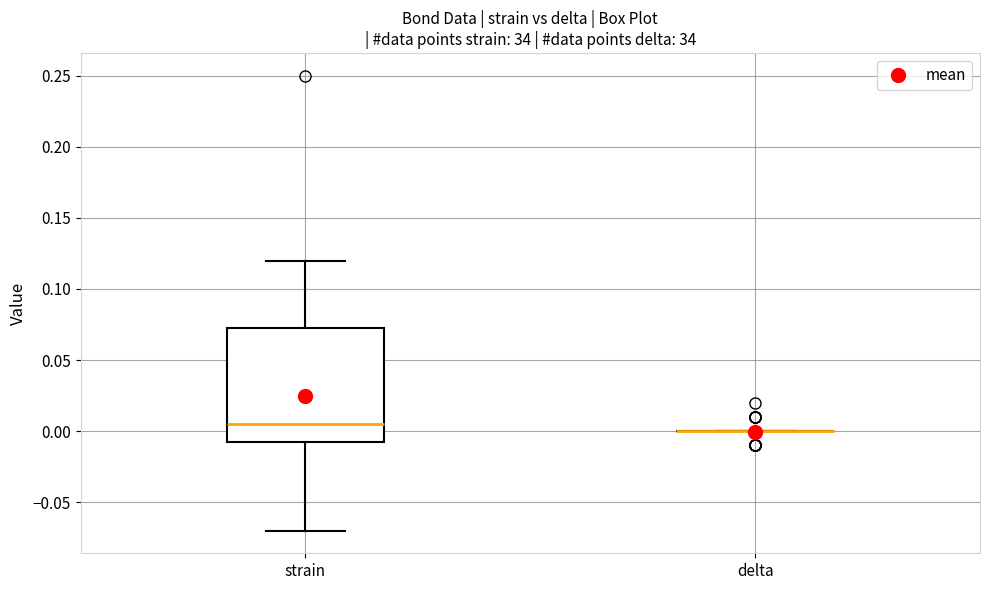

Reading left to right, read every box against the y-axis: the position of its median line, the range the box covers, and the ends of its whiskers. The values are not printed on the chart, so give them approximately, as read against the axis.

strain: median 0.005, box -0.005 to 0.075, whiskers -0.070 to 0.120
delta: box collapsed to a line at 0.000, whiskers 0.000 to 0.000